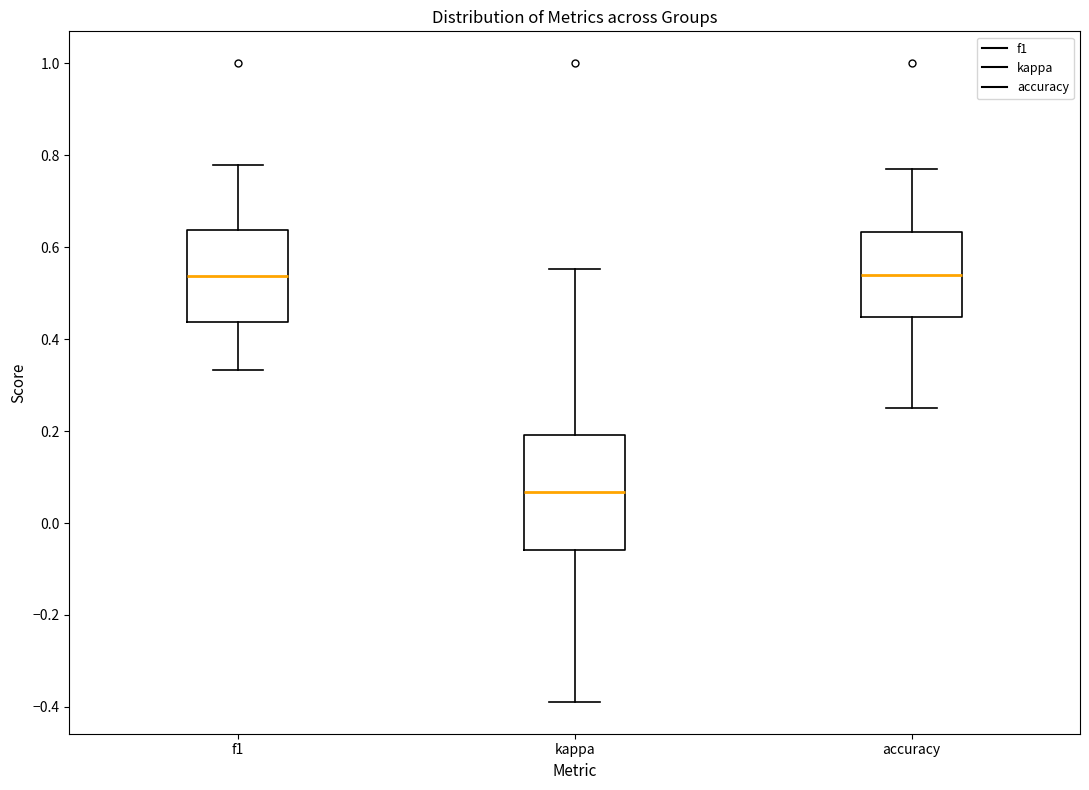

Which box has the lowest median line?

kappa